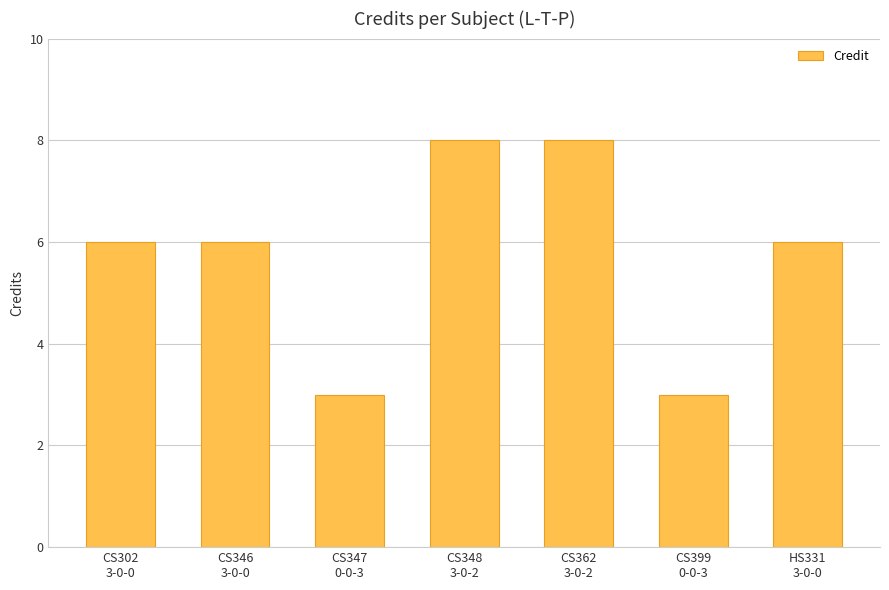

What is the label of the 3rd bar from the right?

CS362
3-0-2